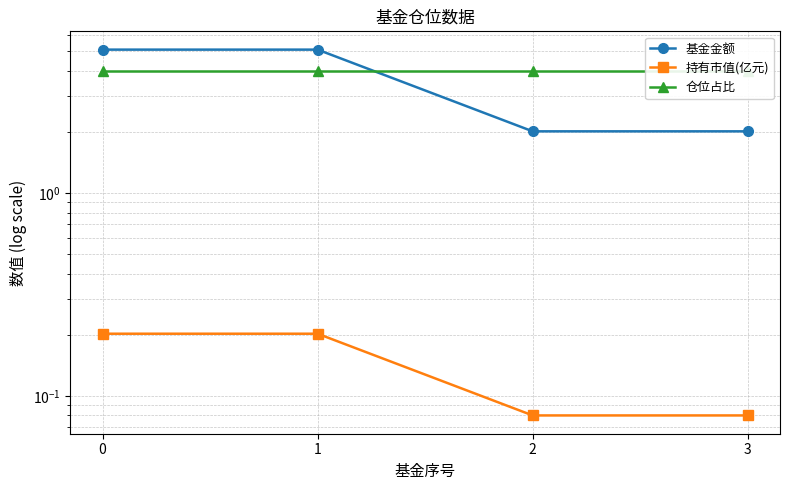

True or false: 仓位占比 has more than 1 points higher than both neighbors.

False